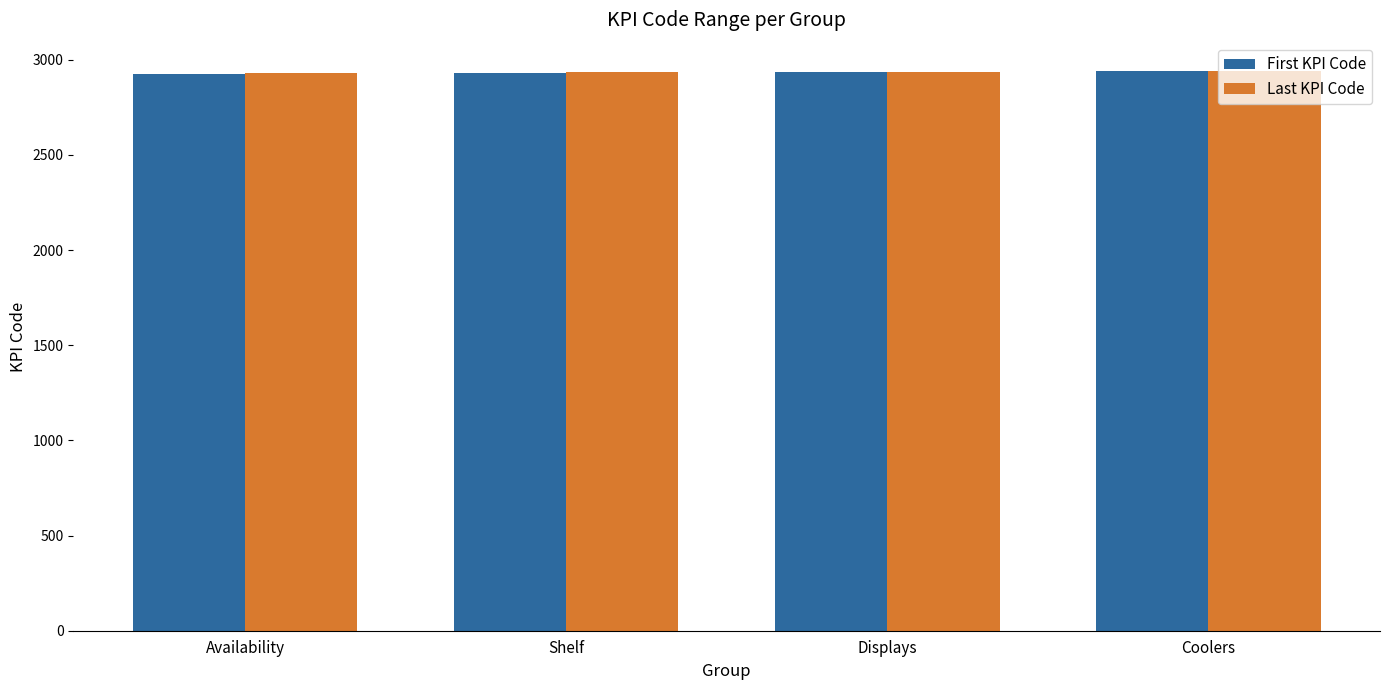

What is the total value across all series at Availability?

5856